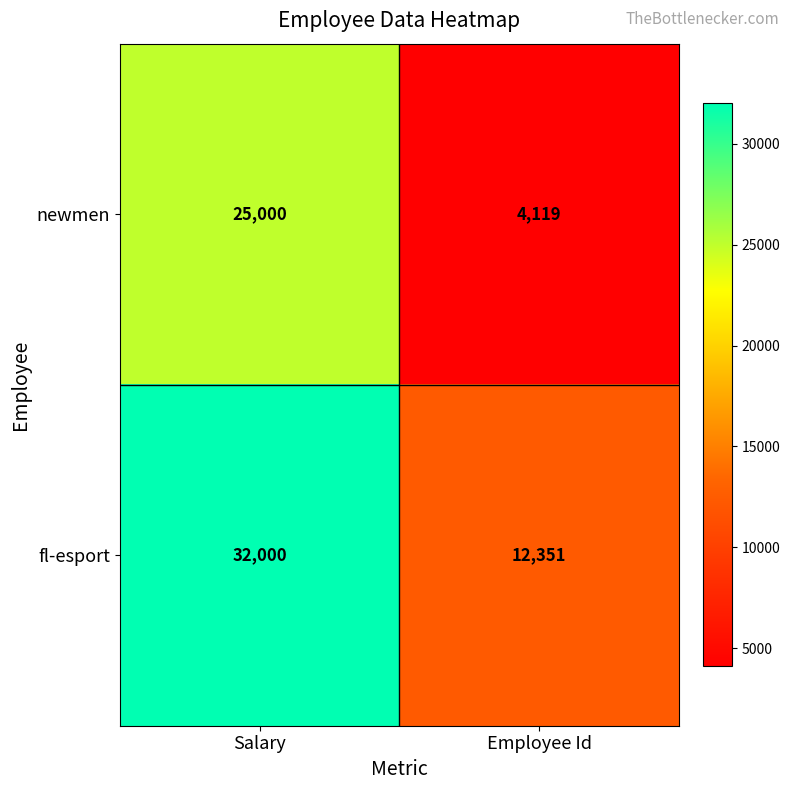

What is the average value of the newmen series?

14560